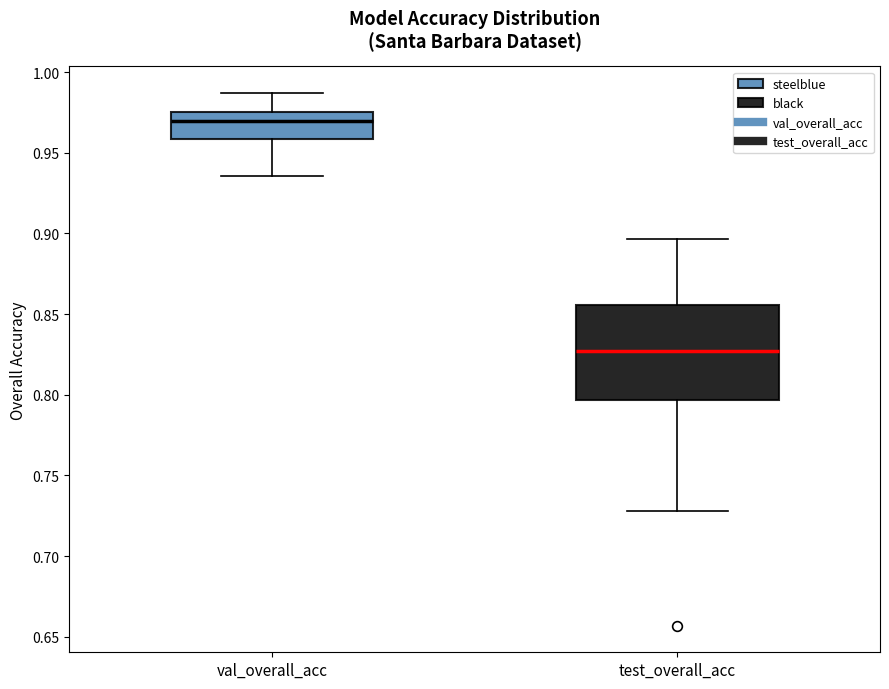

Comparing the boxes themselves (not the whiskers), which one is the tallest?

test_overall_acc